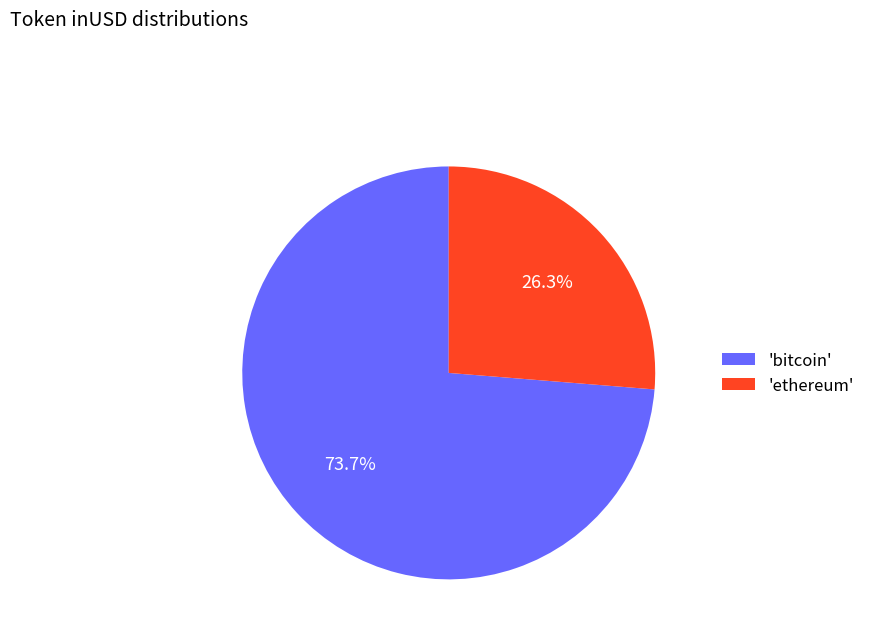

Is the sum of 'ethereum' and 'bitcoin' greater than half?

Yes